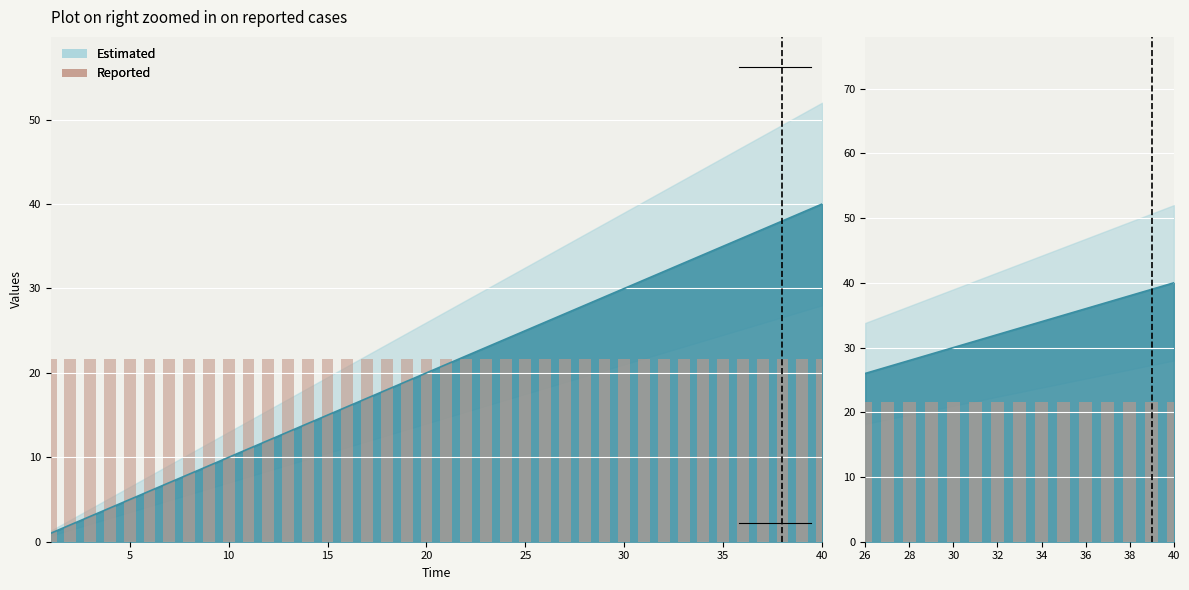

How many data points are less than 21?

20